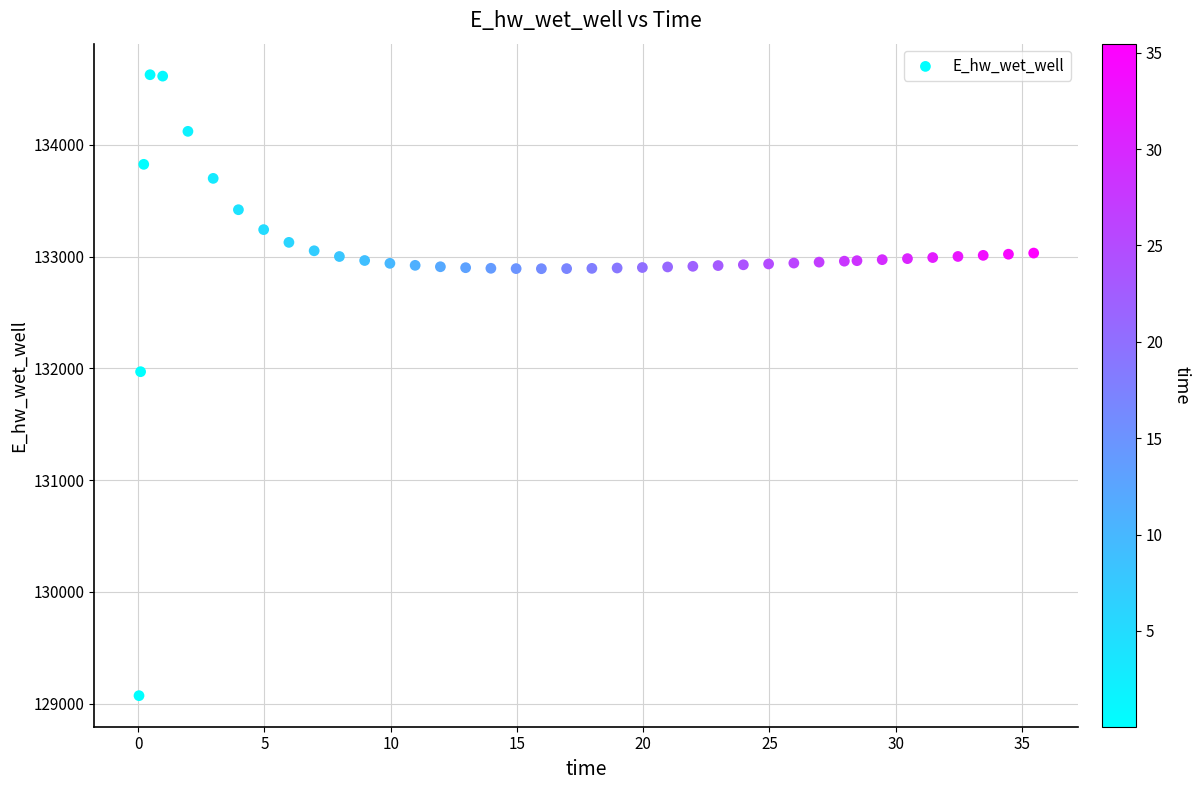

What is the range of X values (max minus min)?

35.4